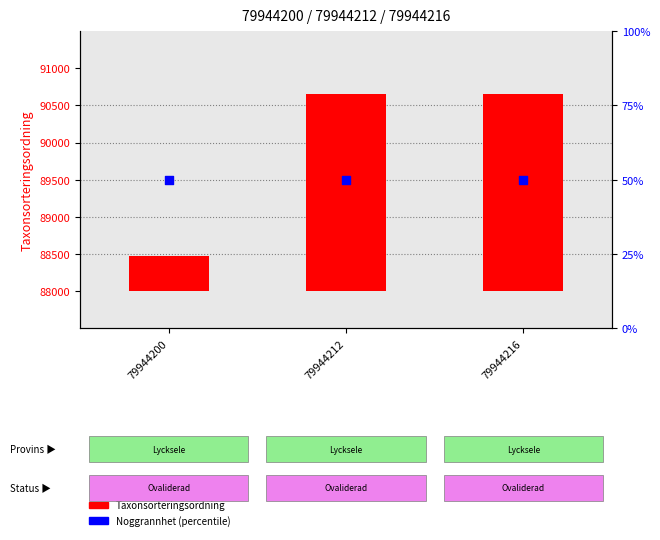

Which series reaches the maximum Y coordinate?

Taxonsorteringsordning